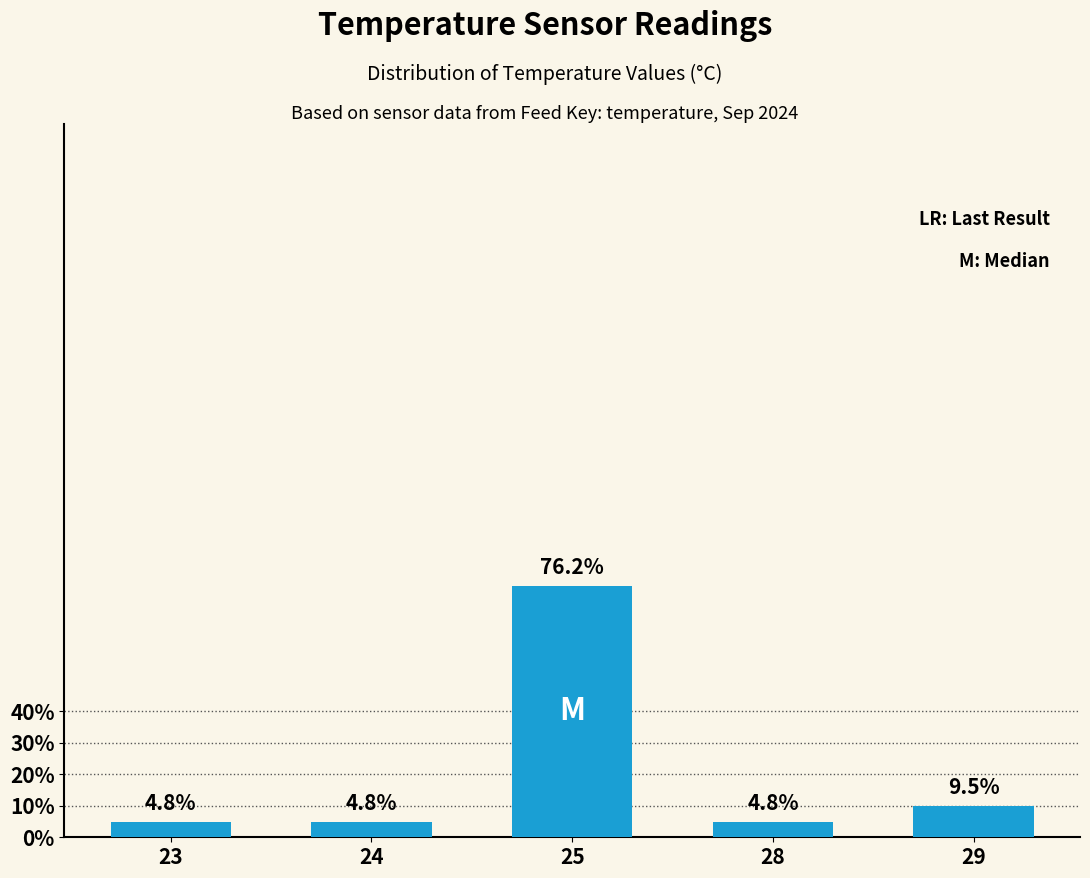

Are the bars horizontal?

No